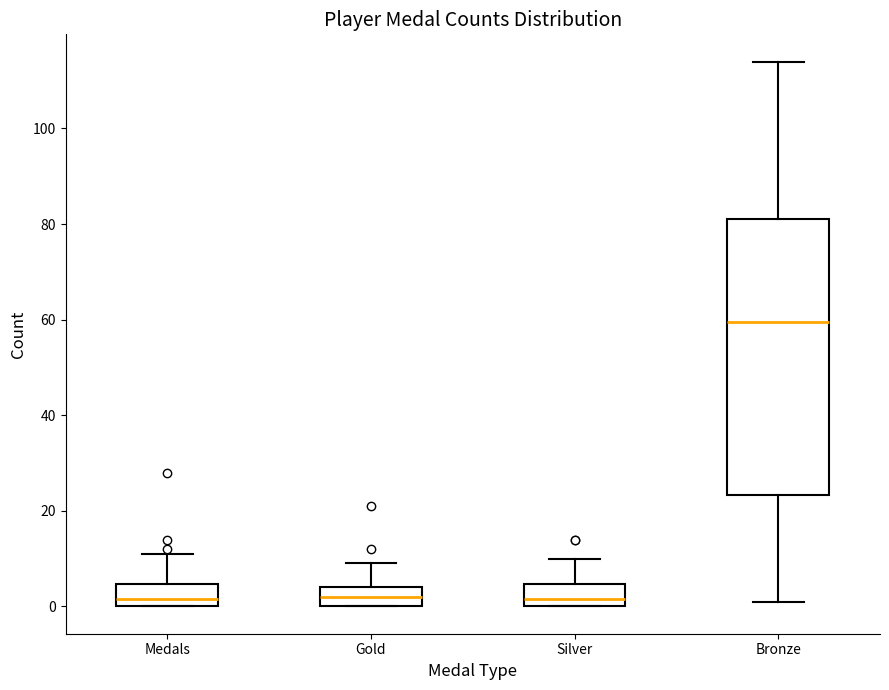

Reading left to right, read every box against the y-axis: the position of its median line, the range the box covers, and the ends of its whiskers. The values are not printed on the chart, so give them approximately, as read against the axis.

Medals: median 2, box 0 to 4, whiskers 0 to 12
Gold: median 2, box 0 to 4, whiskers 0 to 10
Silver: median 2, box 0 to 4, whiskers 0 to 10
Bronze: median 60, box 24 to 82, whiskers 2 to 114